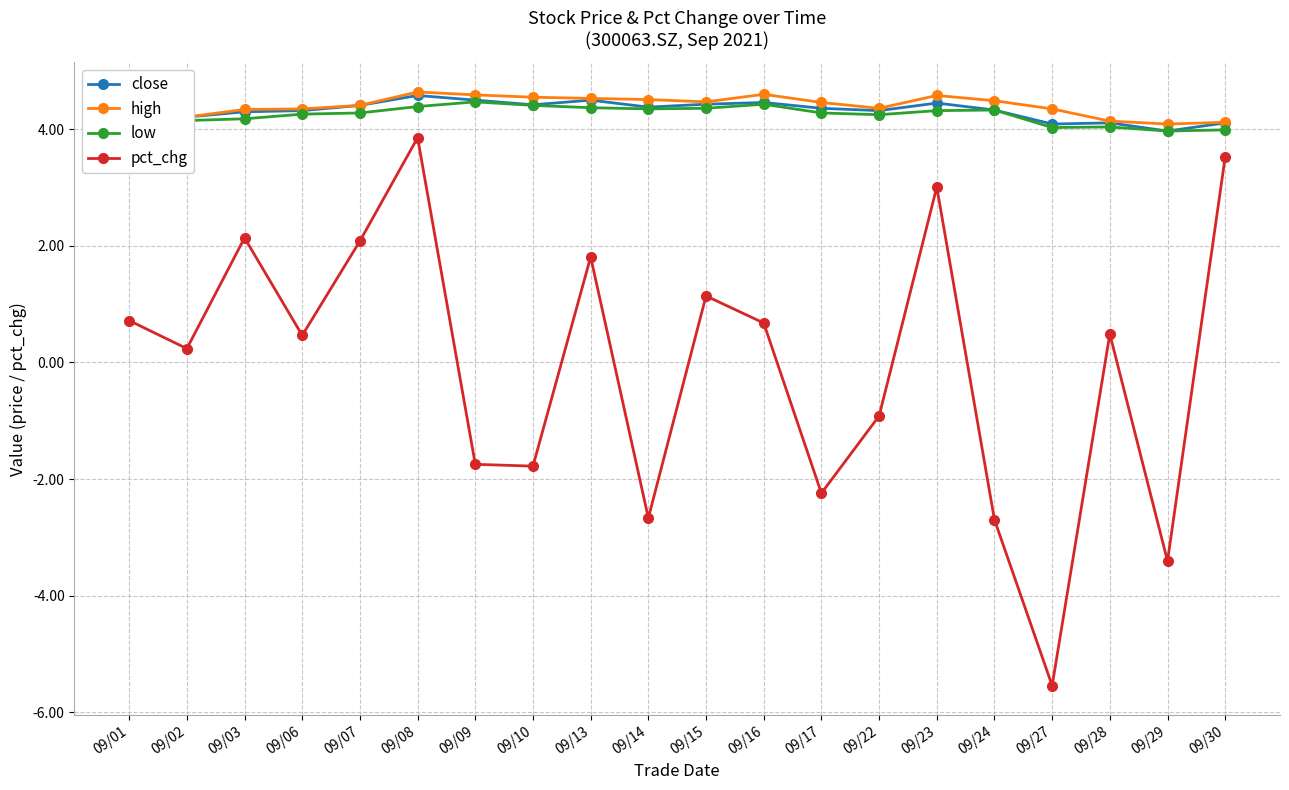

What is the difference between the maximum and minimum values in the pct_chg series?

9.4